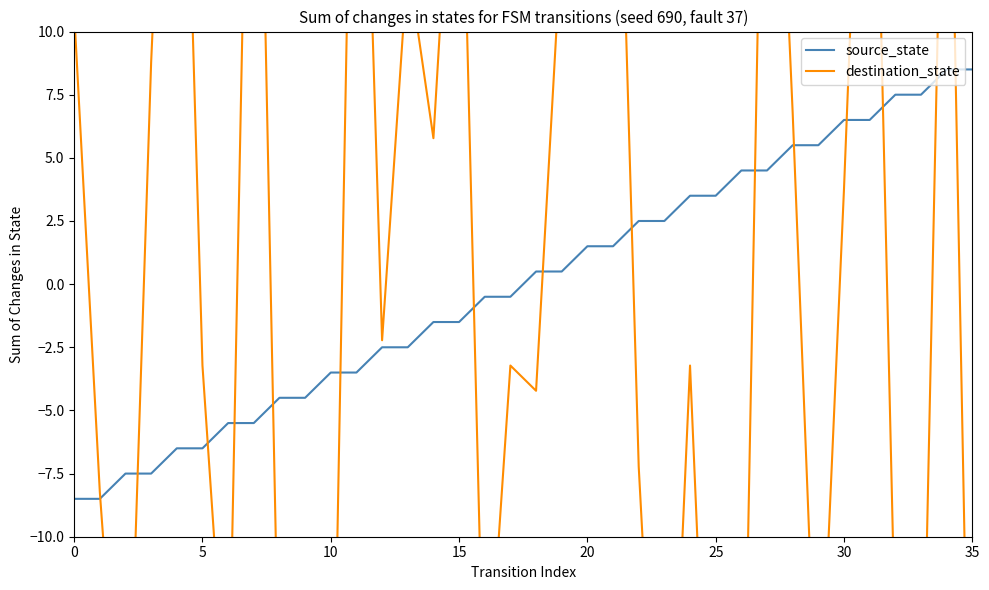

What is the maximum value for source_state?

8.5